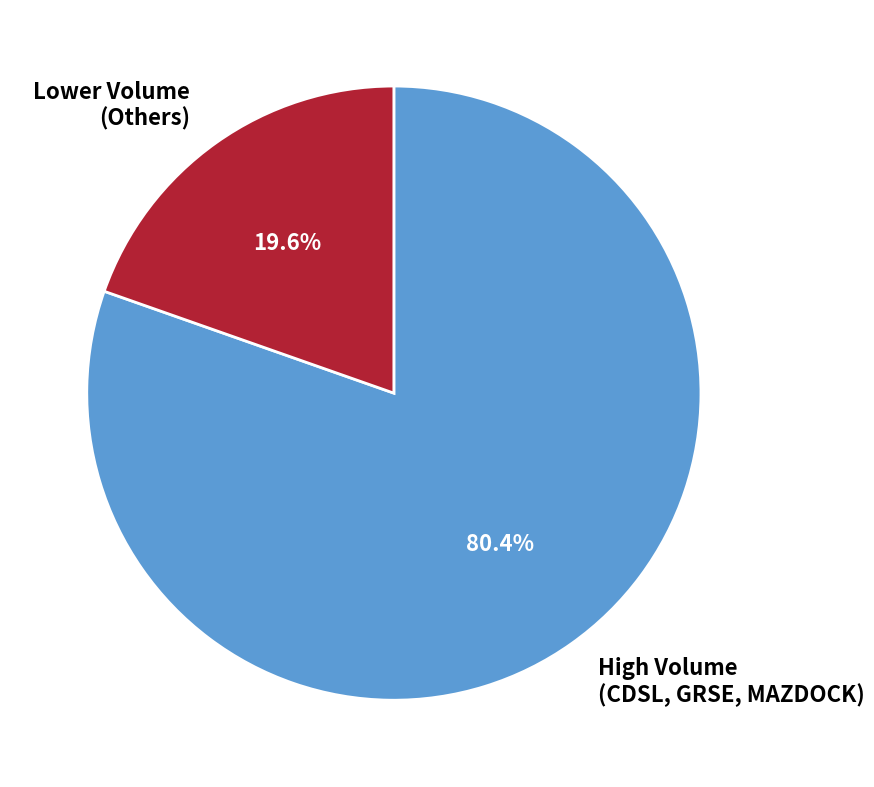

Which has a higher value, High Volume (CDSL, GRSE, MAZDOCK) or Lower Volume (Others)?

High Volume (CDSL, GRSE, MAZDOCK)